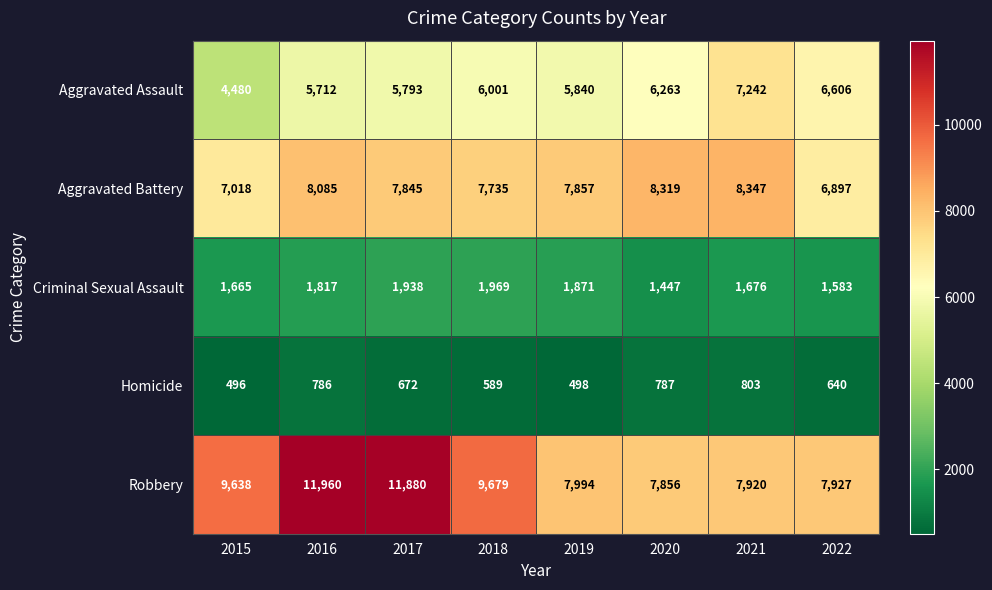

What is the difference between the maximum and minimum values in the Criminal Sexual Assault series?

522